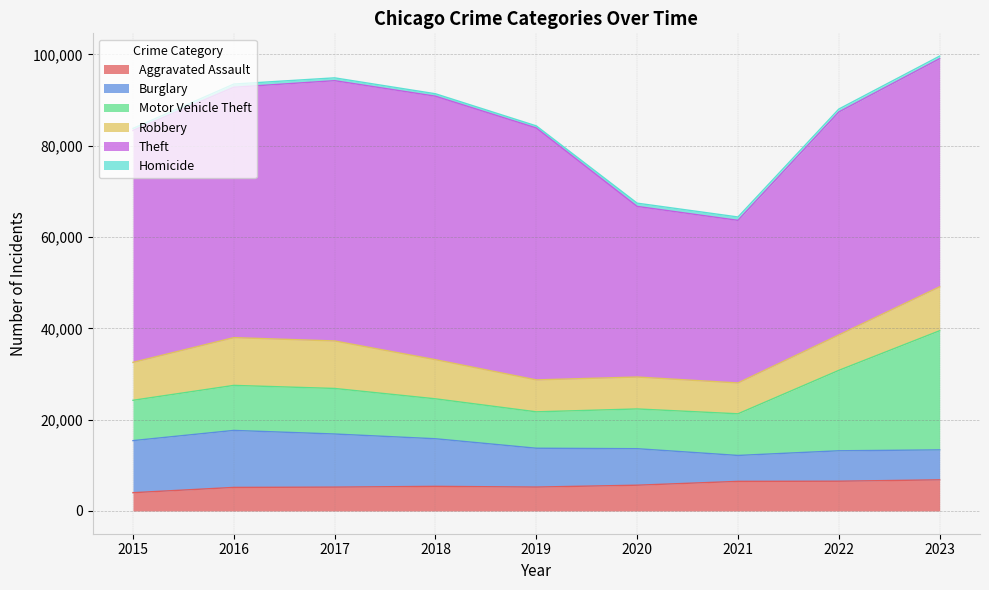

At which label is Homicide closest to 589?

2023